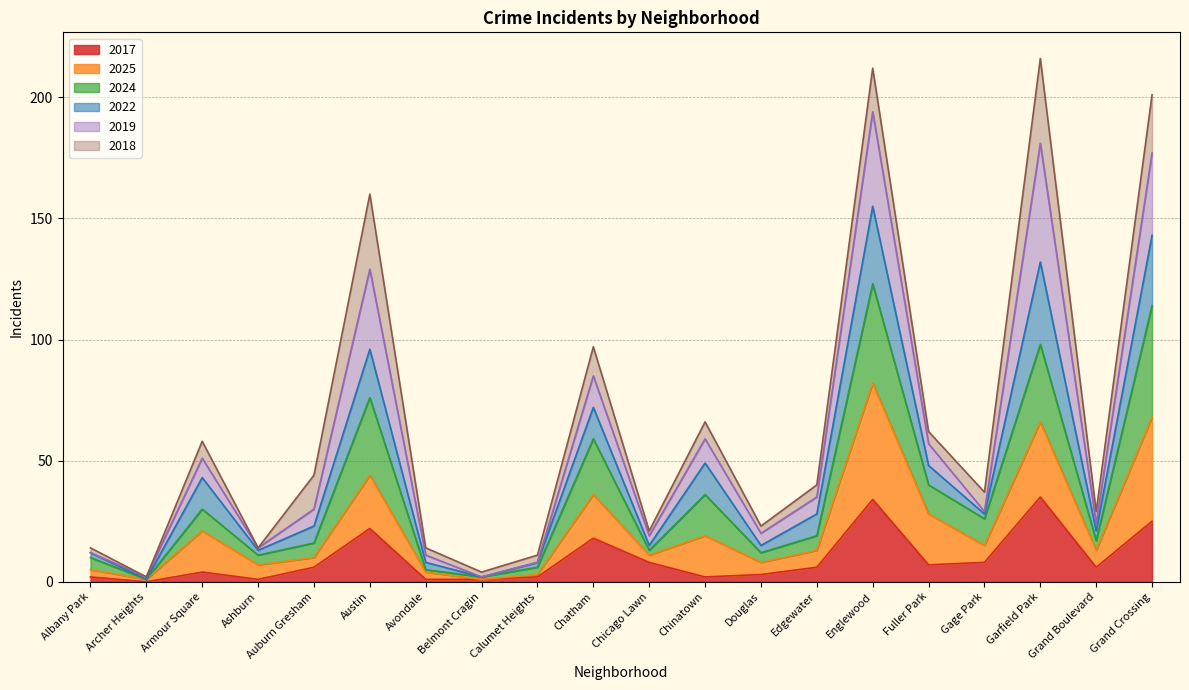

What is the maximum value for 2017?

35